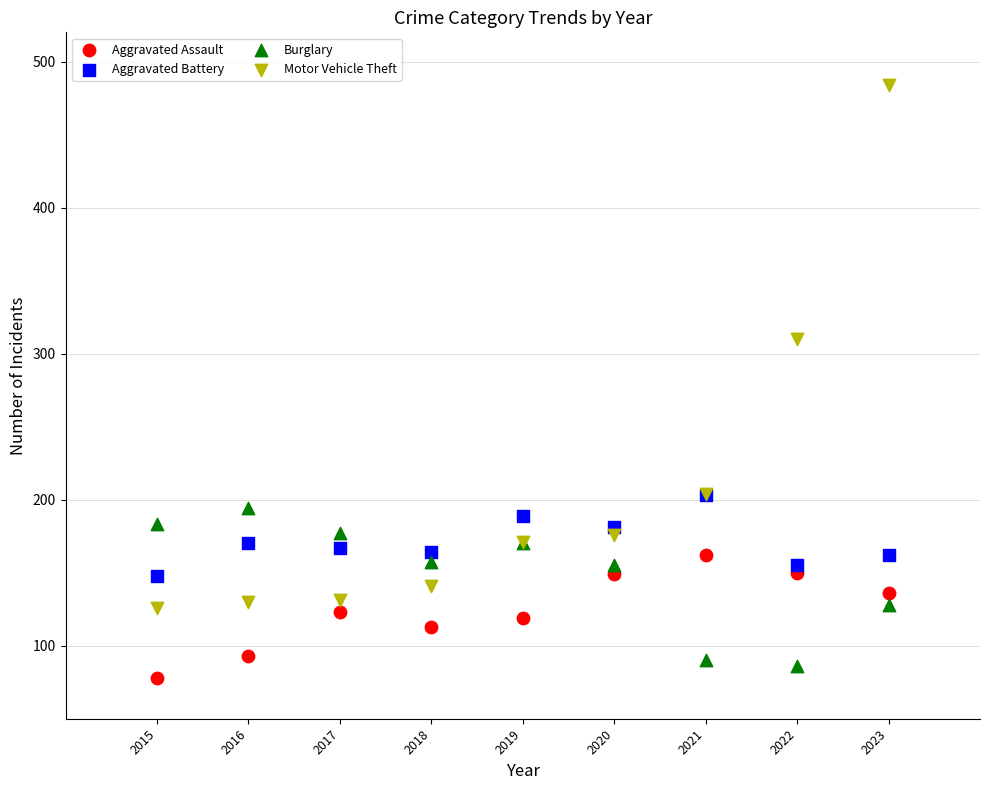

Which series has the widest spread of Y values?

Motor Vehicle Theft